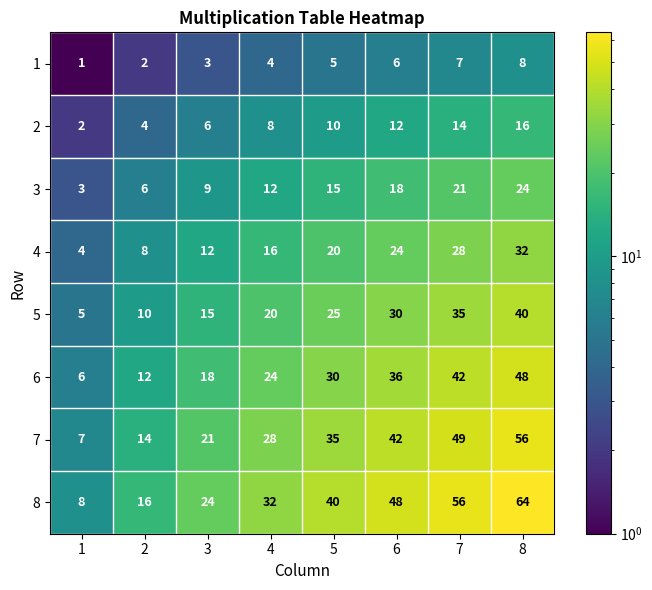

The 8 series shows 40 at 5. True or false?

True